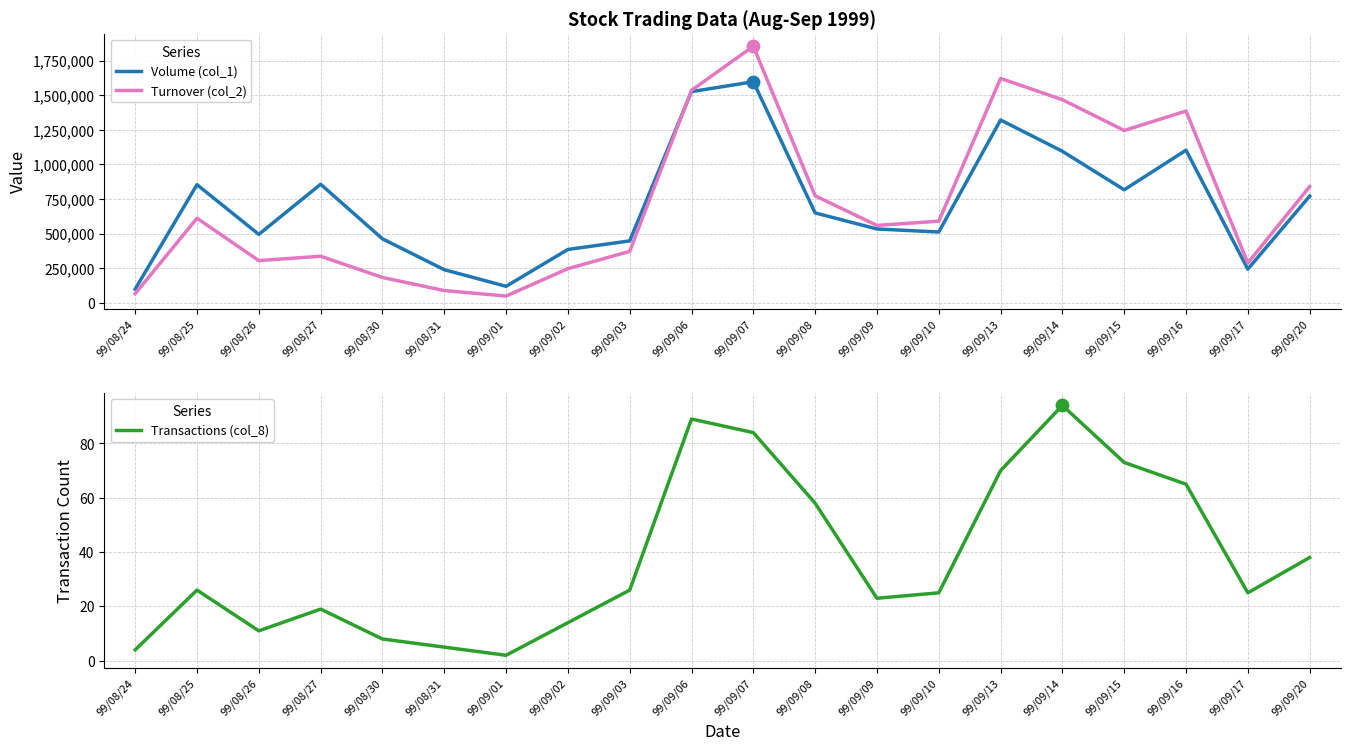

At how many categories does at least one series exceed 308458?

16